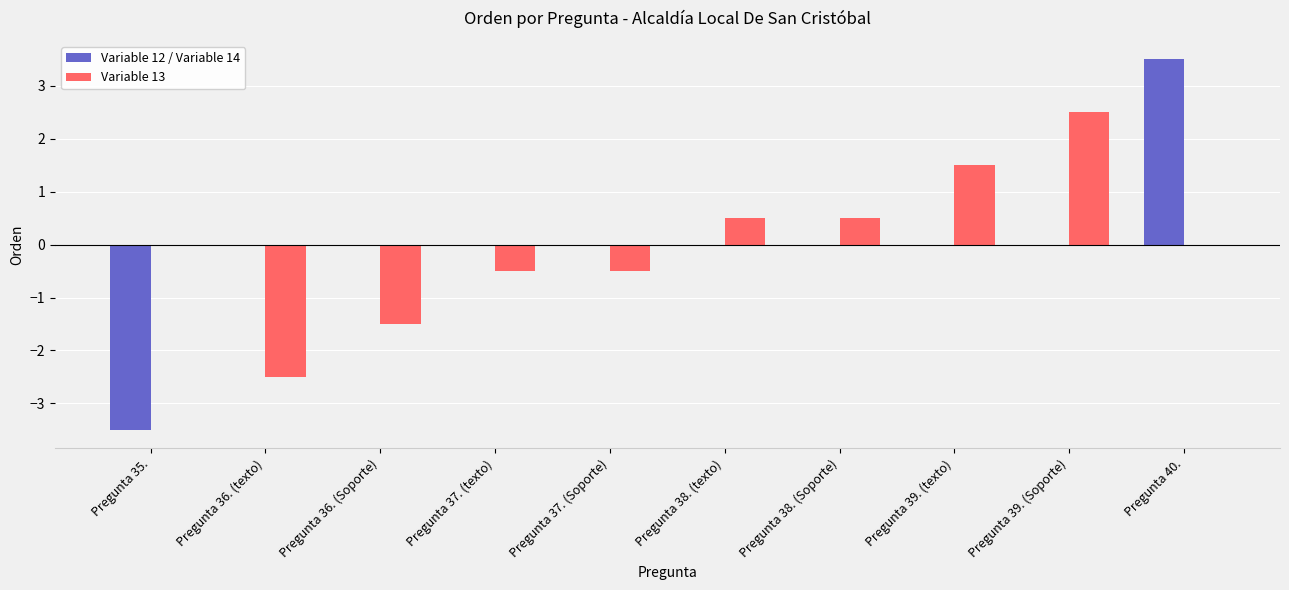

Which category has the highest value across all series?

Pregunta 40.